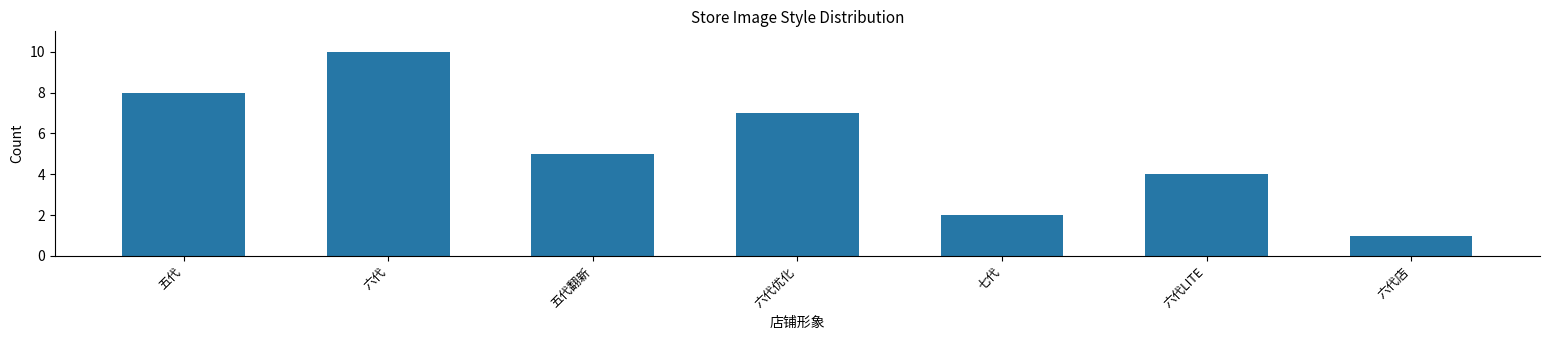

Reading left to right, what are all the values shown in this chart?

8	10	5	7	2	4	1